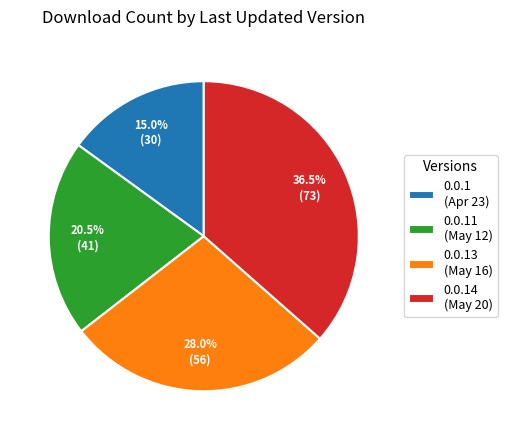

Which category has the smallest portion of the pie?

0.0.1 (Apr 23)